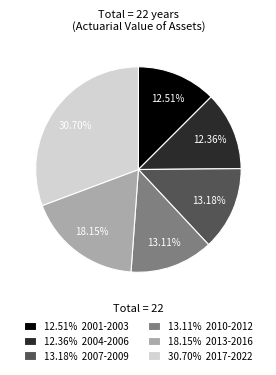

Combined, do 30.70% 2017-2022 and 12.36% 2004-2006 account for over 50%?

No